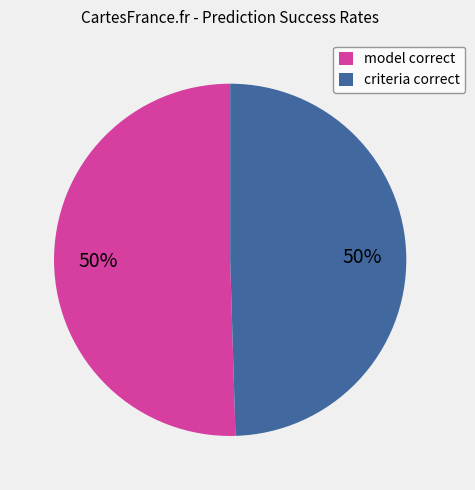

How many slices are in this pie chart?

2